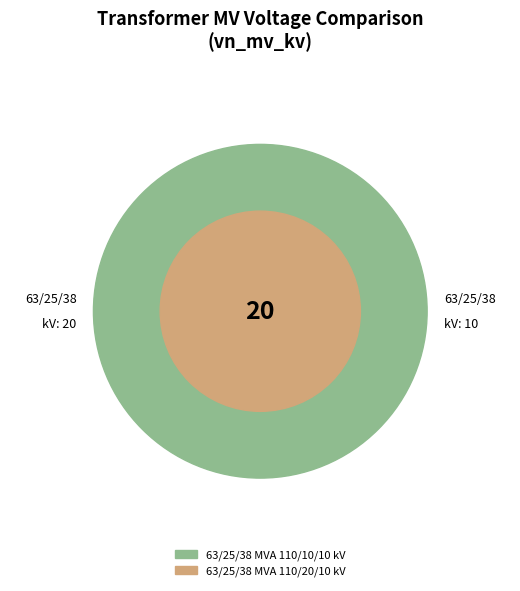

To the nearest percent, what percentage of the pie is 63/25/38 MVA 110/20/10 kV?

67%